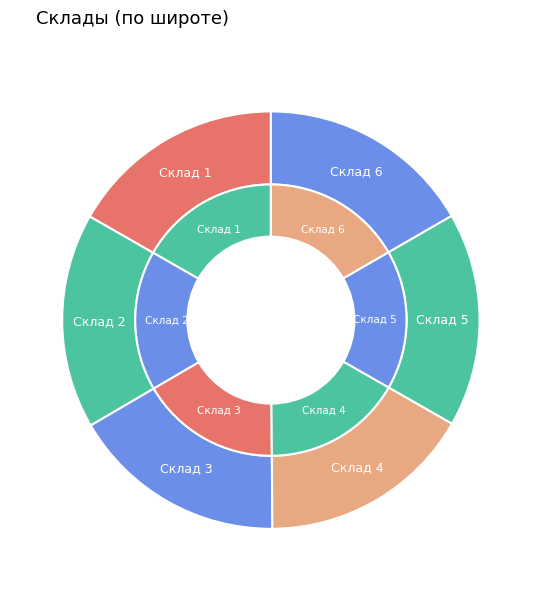

Rank the categories by value from highest to lowest.

Склад 1, Склад 3, Склад 2, Склад 6, Склад 4, Склад 5